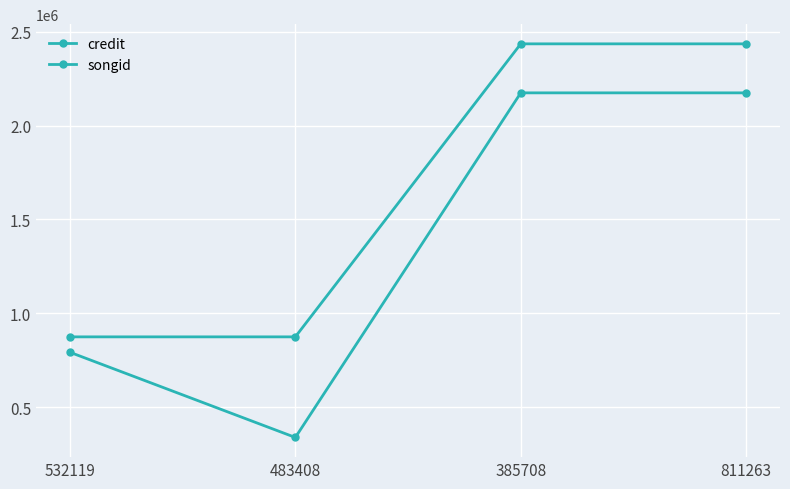

Count the number of data series in this chart.

2